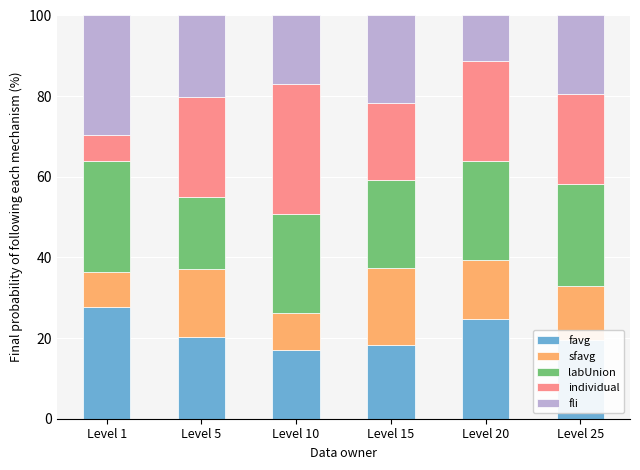

What is the sum of all favg values?

127.1